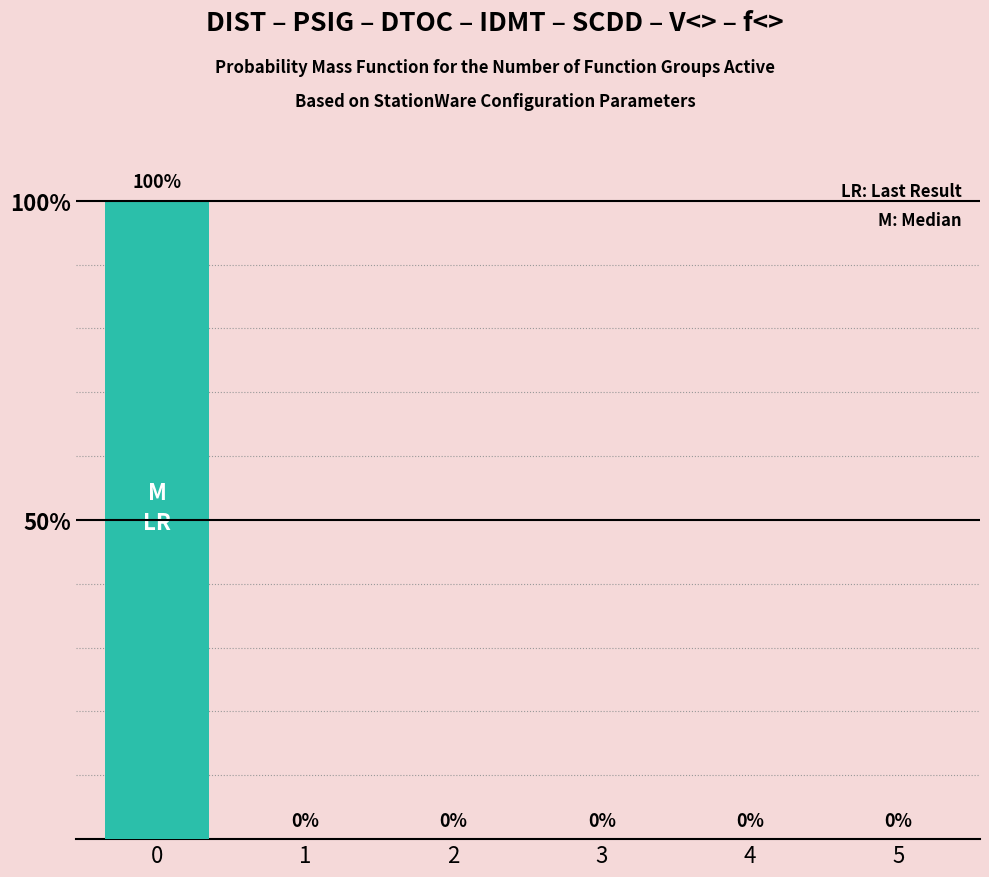

What is the average value?

17